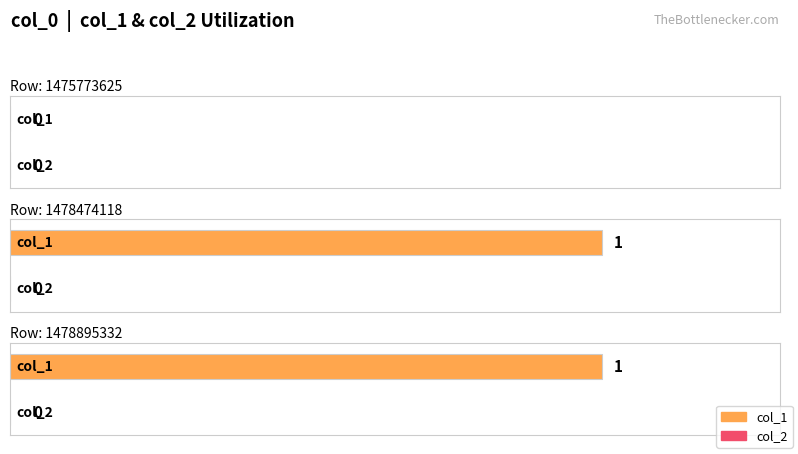

How many bars are there in total?

6